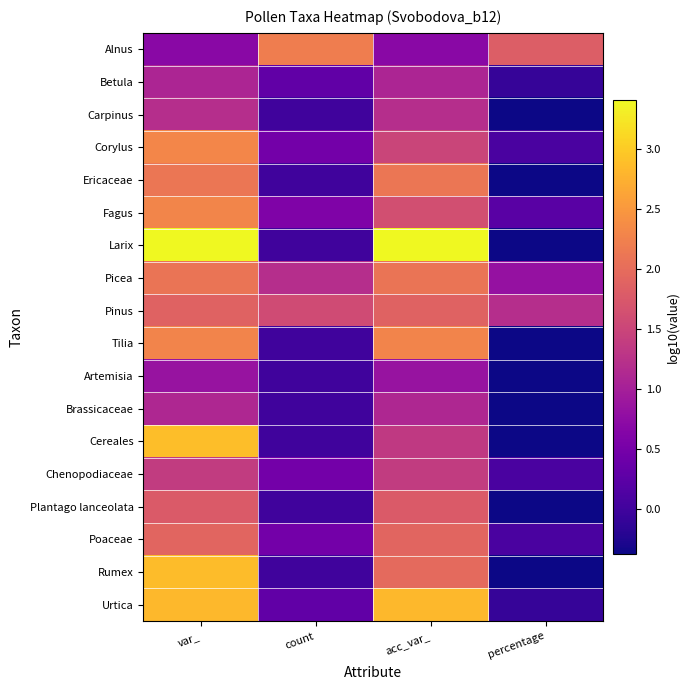

Which category has the highest value across all series?

var_